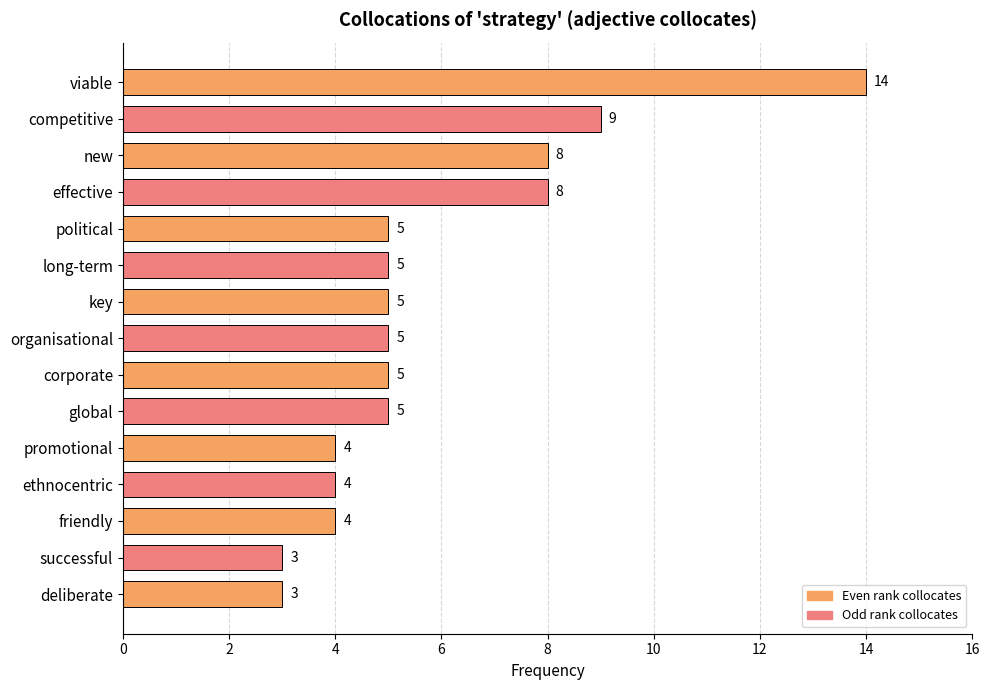

Reading bottom to top, what are all the values shown in this chart?

deliberate=3	successful=3	friendly=4	ethnocentric=4	promotional=4	global=5	corporate=5	organisational=5	key=5	long-term=5	political=5	effective=8	new=8	competitive=9	viable=14